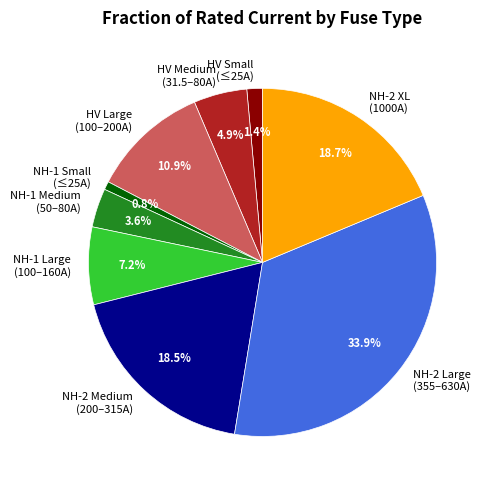

What portion of the pie excludes NH-1 Medium (50–80A)?

96.4%